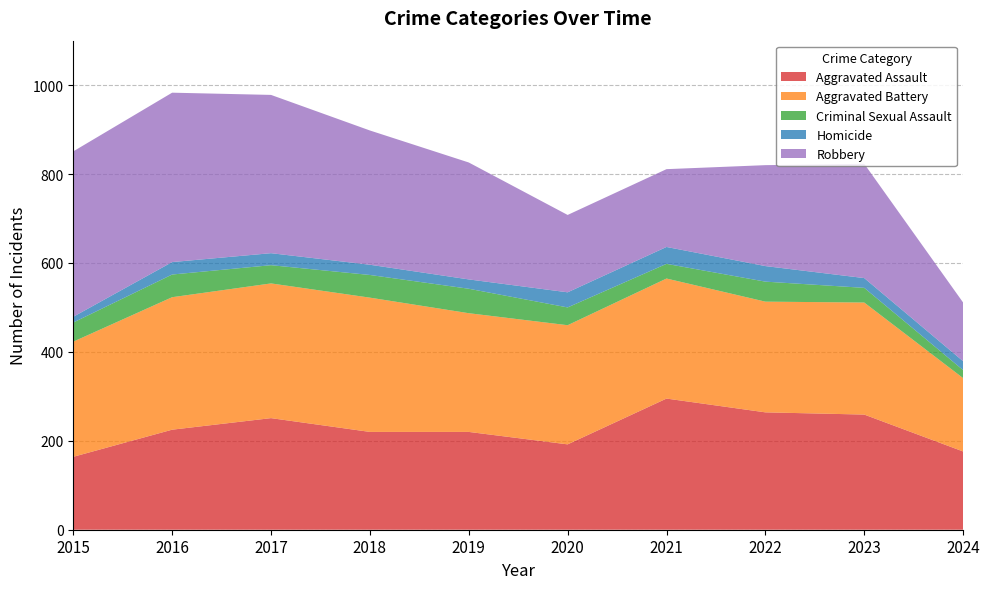

Reading left to right, what are all the values shown in this chart?

Aggravated Assault: 164	225	251	220	220	192	295	264	259	176
Aggravated Battery: 259	298	303	302	267	268	270	249	252	165
Criminal Sexual Assault: 43	51	41	51	55	40	33	45	33	18
Homicide: 13	28	27	23	21	34	38	35	22	20
Robbery: 372	381	356	302	263	174	175	227	257	132